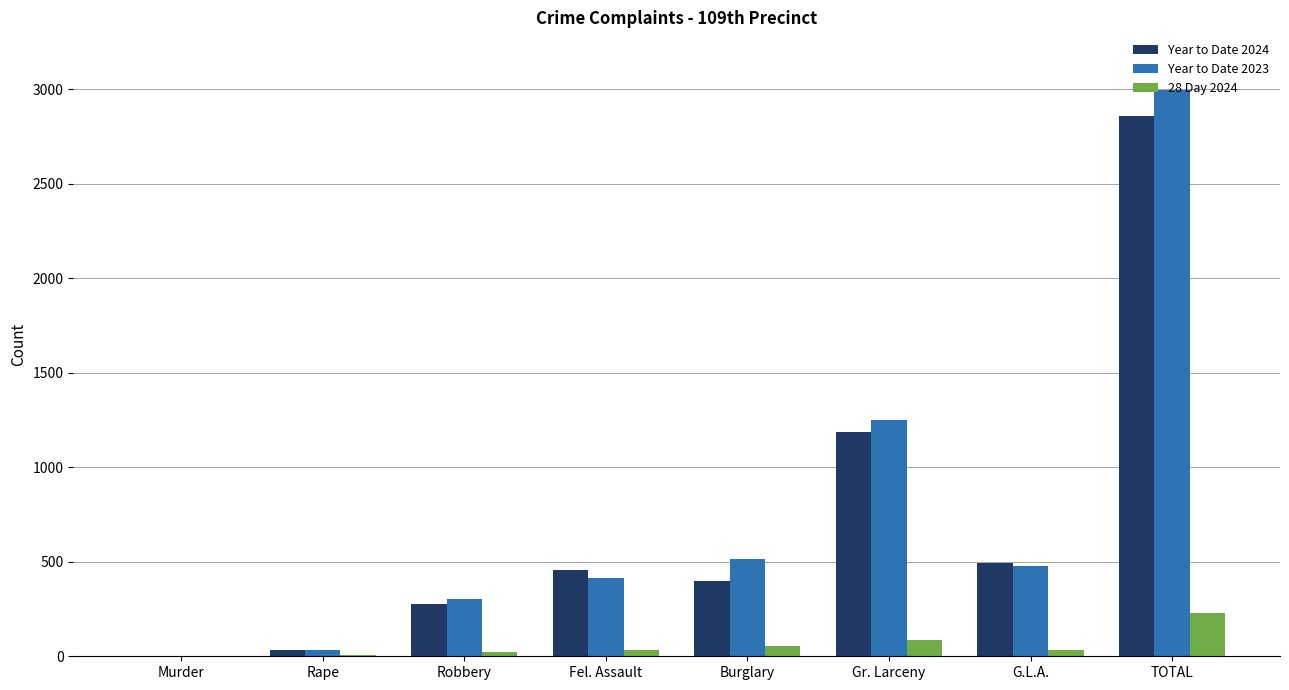

What is the sum of all Year to Date 2024 values?

5716